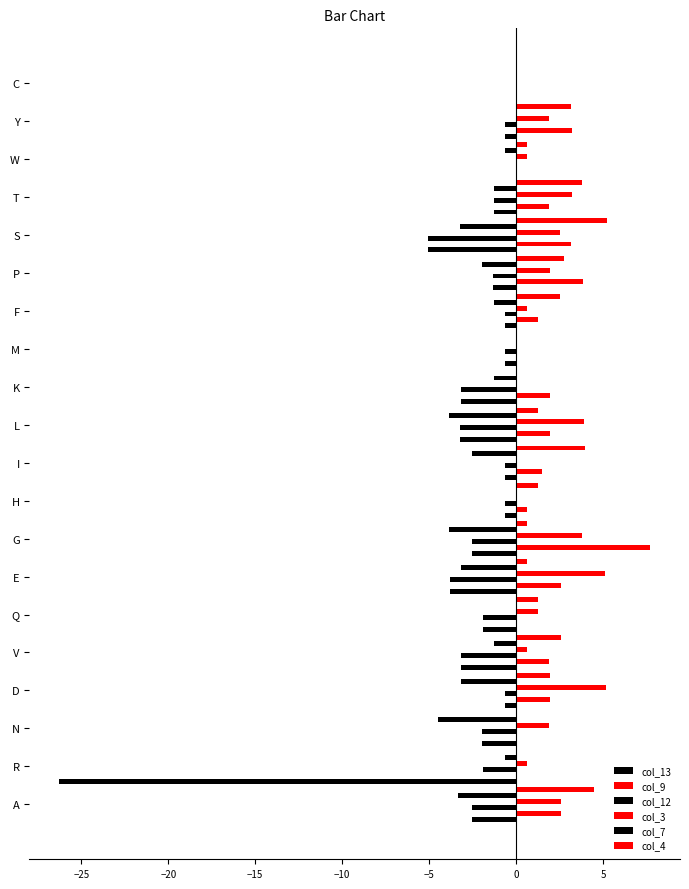

How many data points does each series have?

20